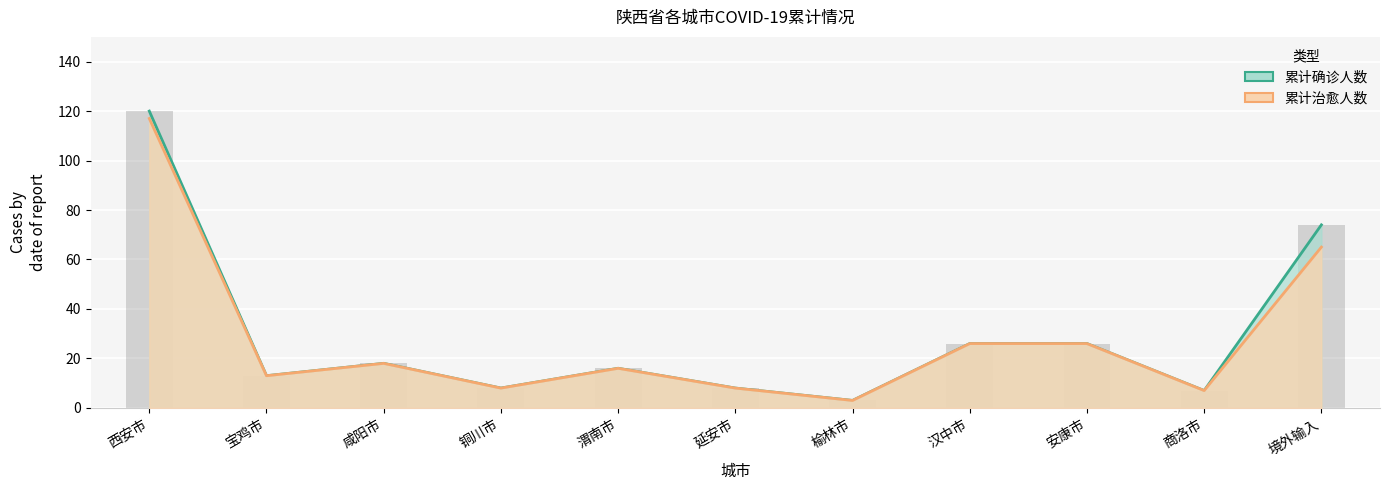

List the series in order of their overall mean, highest first.

累计确诊人数, 累计治愈人数